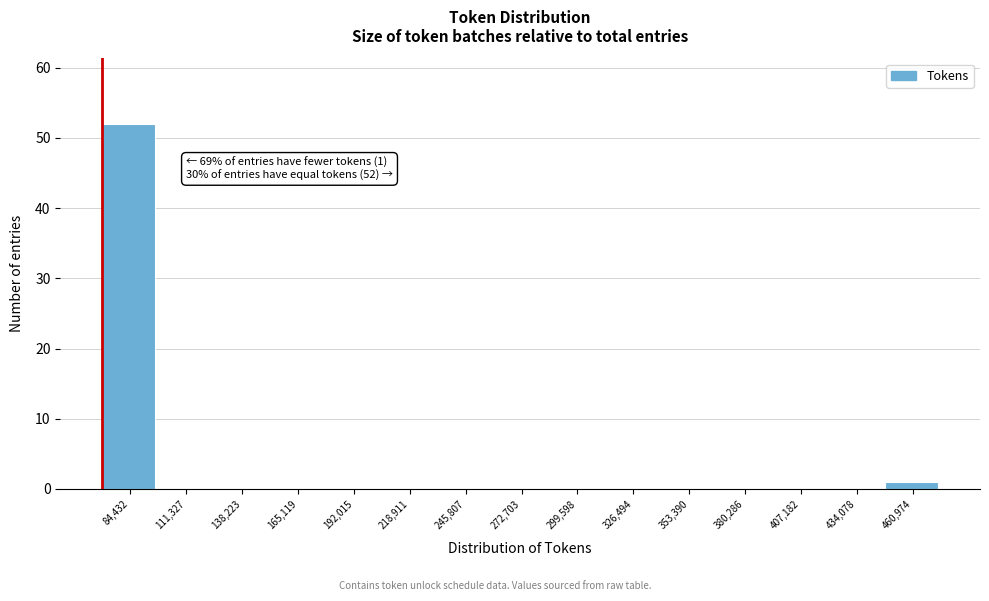

Reading right to left, extract all data points from this chart.

460,974=1	434,078=0	407,182=0	380,286=0	353,390=0	326,494=0	299,598=0	272,703=0	245,807=0	218,911=0	192,015=0	165,119=0	138,223=0	111,327=0	84,432=52